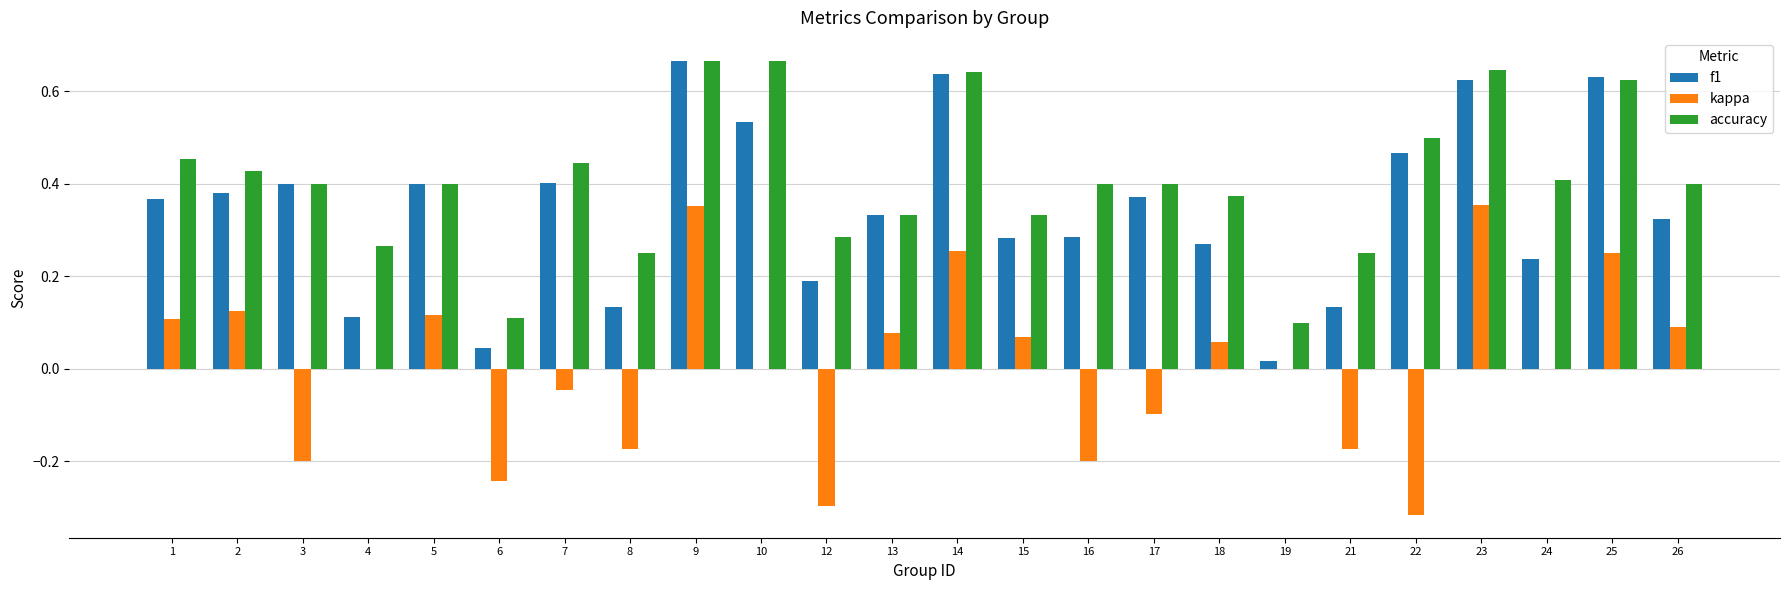

Between 10 and 19, which series saw the biggest shift?

accuracy